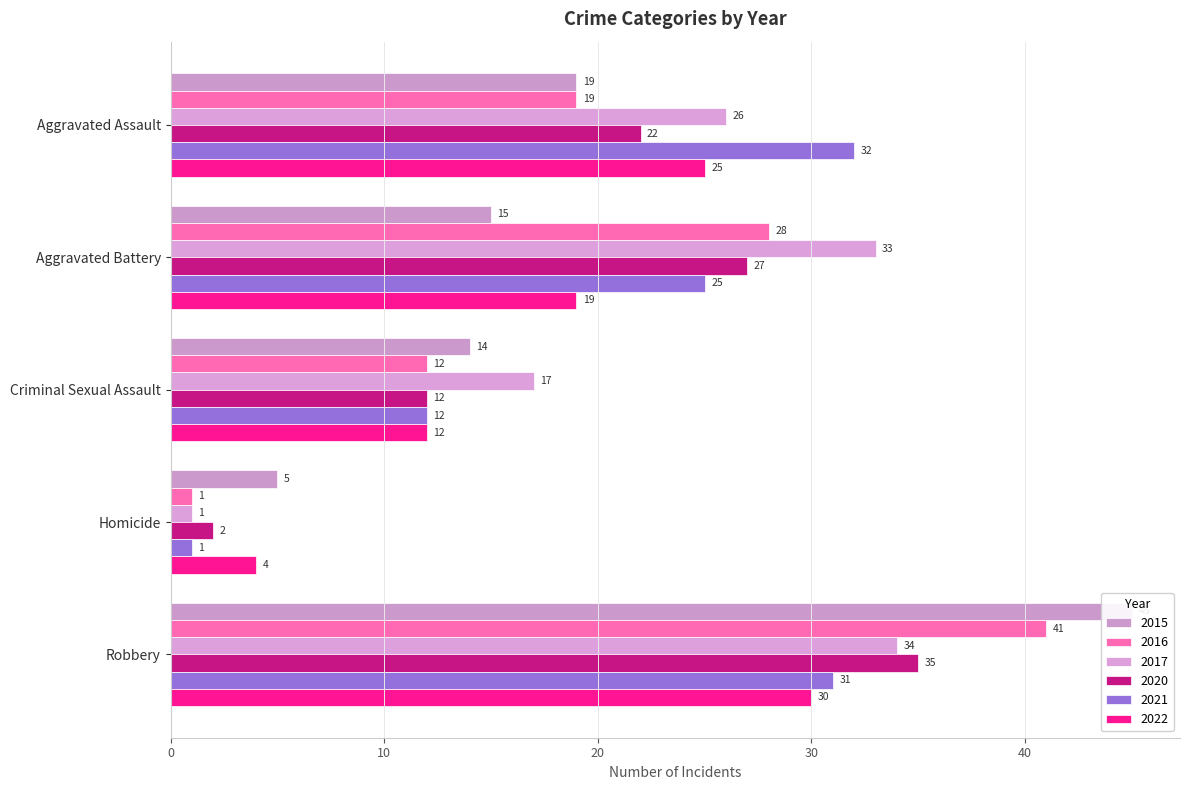

Which has a higher value, Homicide or Robbery?

Robbery